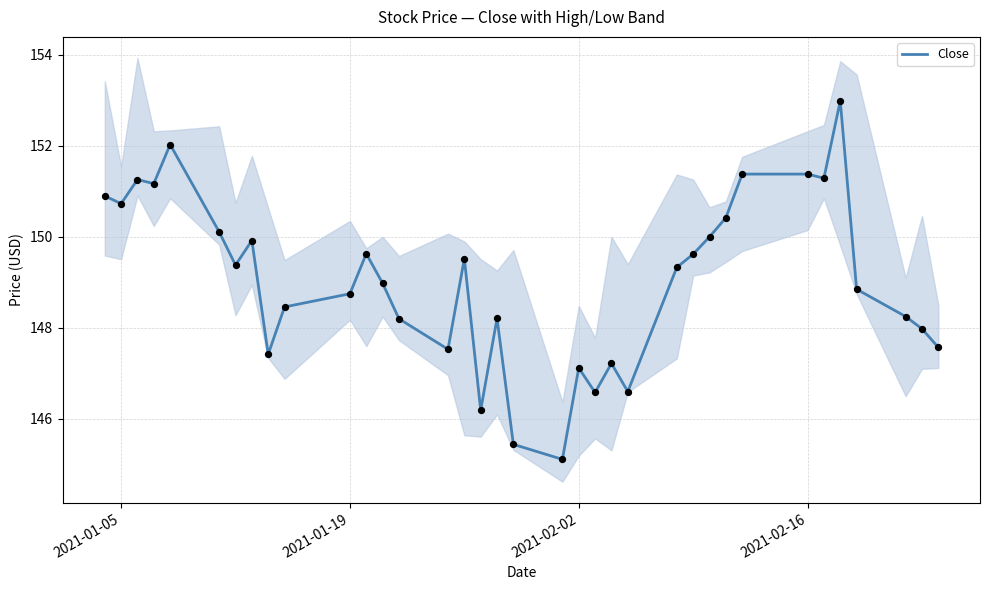

True or false: Close has a value of 254.4 at 2021-01-19.

False